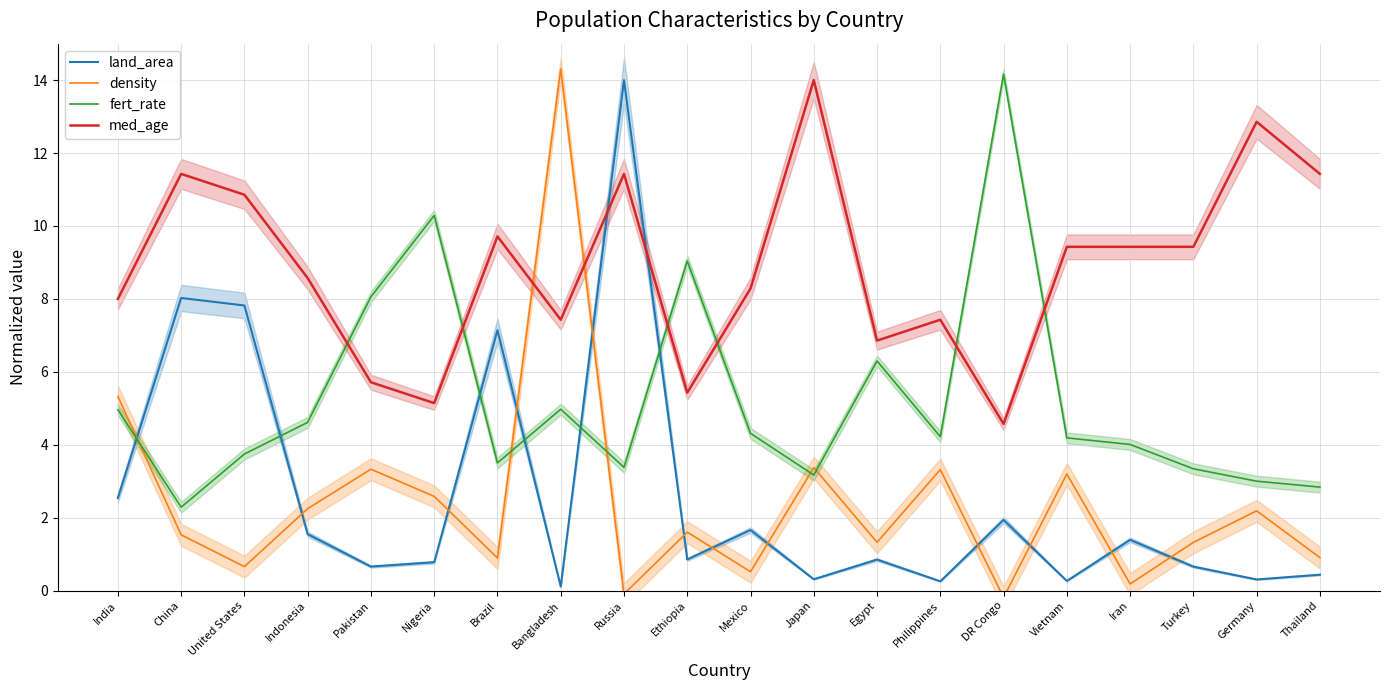

Reading left to right, what are all the values shown in this chart?

land_area: India=2.5	China=8.0	United States=7.8	Indonesia=1.5	Pakistan=0.7	Nigeria=0.8	Brazil=7.1	Bangladesh=0.1	Russia=14.0	Ethiopia=0.9	Mexico=1.7	Japan=0.3	Egypt=0.9	Philippines=0.3	DR Congo=1.9	Vietnam=0.3	Iran=1.4	Turkey=0.7	Germany=0.3	Thailand=0.4
density: India=5.3	China=1.5	United States=0.7	Indonesia=2.2	Pakistan=3.3	Nigeria=2.6	Brazil=0.9	Bangladesh=14.3	Russia=-0.1	Ethiopia=1.6	Mexico=0.5	Japan=3.4	Egypt=1.3	Philippines=3.3	DR Congo=-0.2	Vietnam=3.2	Iran=0.2	Turkey=1.3	Germany=2.2	Thailand=0.9
fert_rate: India=5.0	China=2.3	United States=3.7	Indonesia=4.6	Pakistan=8.1	Nigeria=10.3	Brazil=3.5	Bangladesh=5.0	Russia=3.4	Ethiopia=9.0	Mexico=4.3	Japan=3.2	Egypt=6.3	Philippines=4.2	DR Congo=14.2	Vietnam=4.2	Iran=4.0	Turkey=3.3	Germany=3.0	Thailand=2.8
med_age: India=8.0	China=11.4	United States=10.9	Indonesia=8.6	Pakistan=5.7	Nigeria=5.1	Brazil=9.7	Bangladesh=7.4	Russia=11.4	Ethiopia=5.4	Mexico=8.3	Japan=14.0	Egypt=6.9	Philippines=7.4	DR Congo=4.6	Vietnam=9.4	Iran=9.4	Turkey=9.4	Germany=12.9	Thailand=11.4